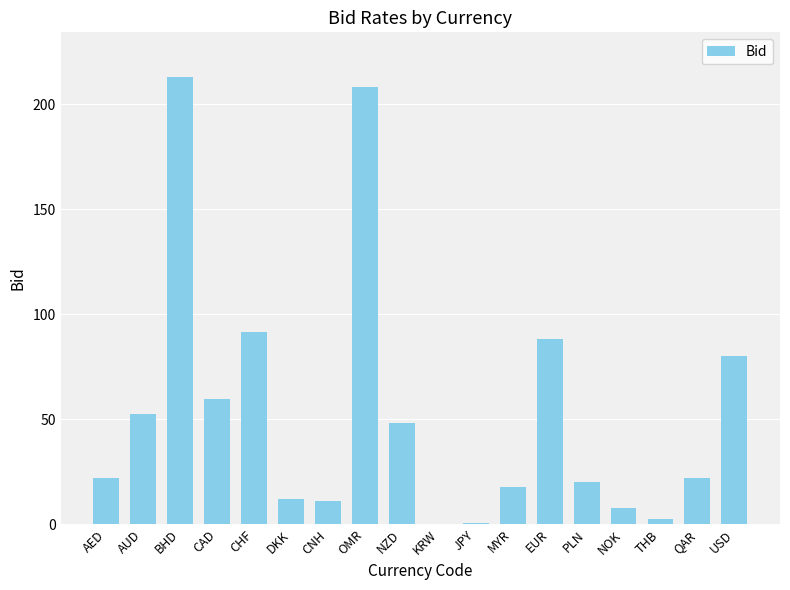

True or false: the data shows 80.3 at USD.

True